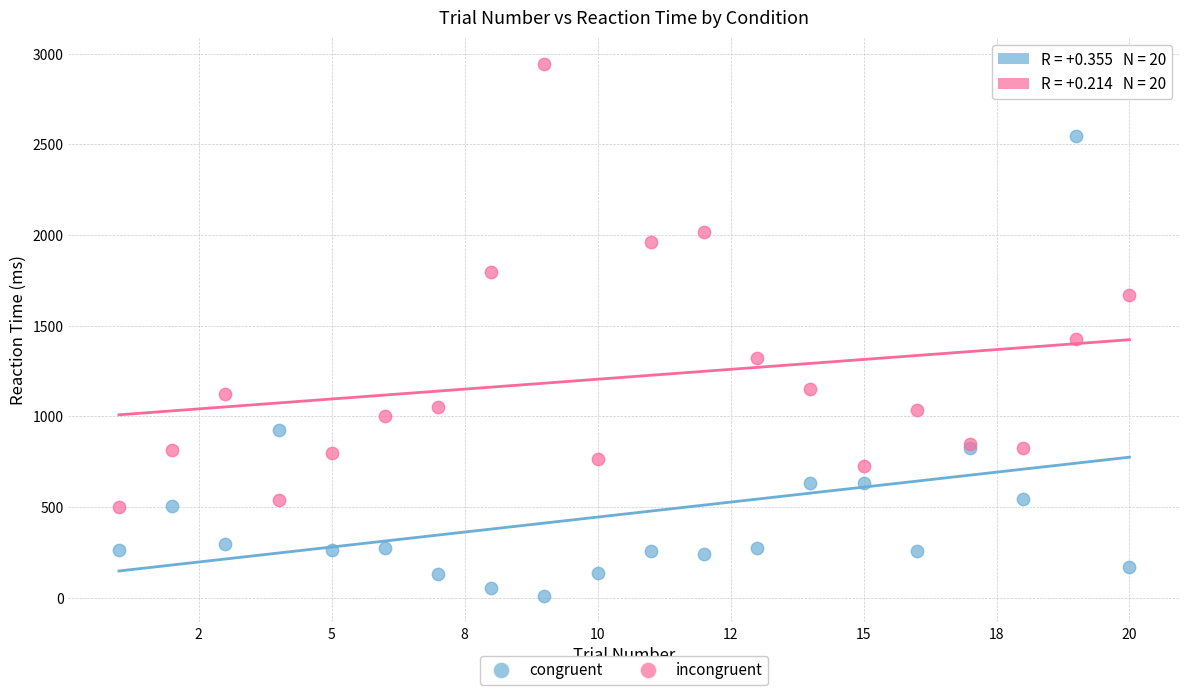

Which series contains the highest Y value?

incongruent